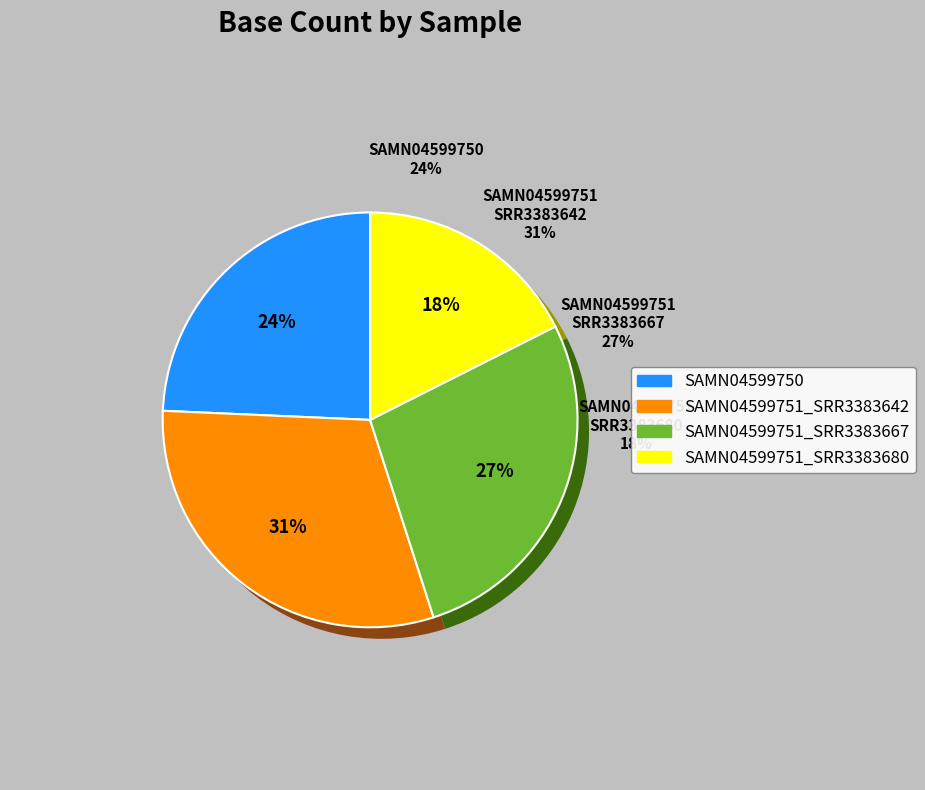

What percentage do SAMN04599751_SRR3383680 and SAMN04599751_SRR3383642 together represent?

48.2%